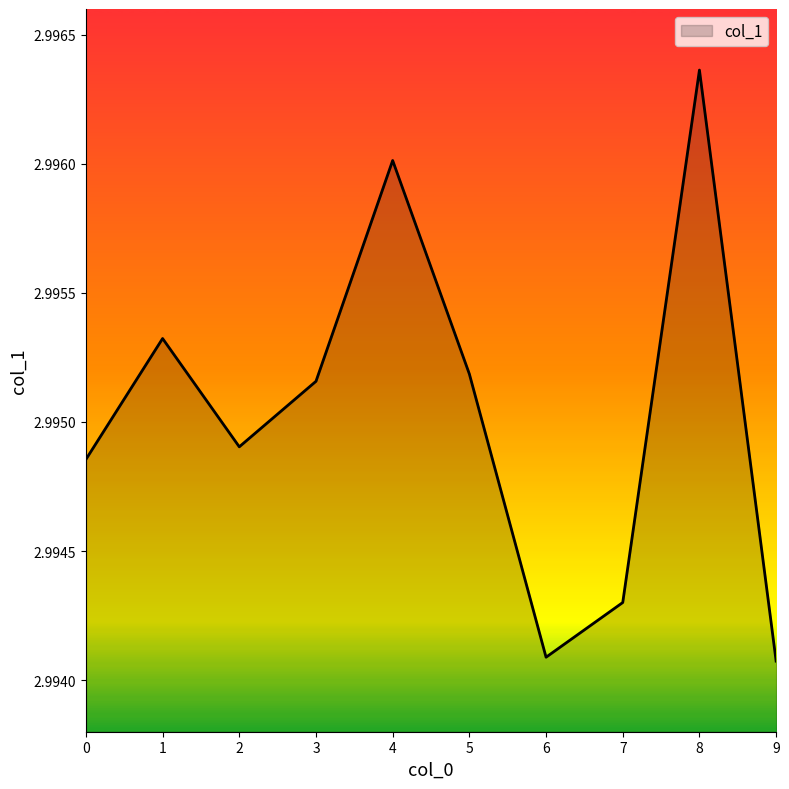

The value at 8 is 4.6. True or false?

False